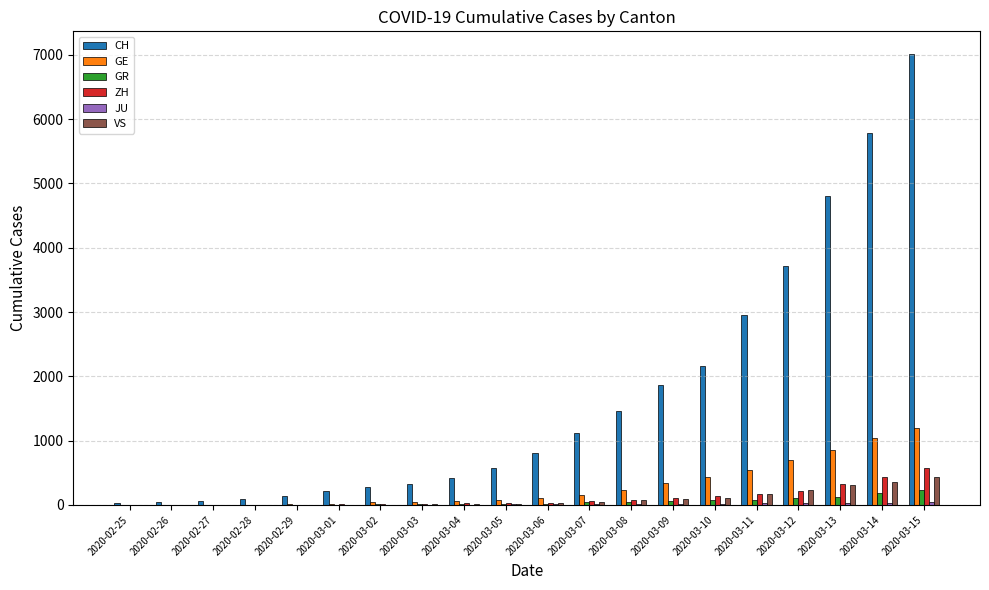

Between 2020-03-05 and 2020-03-08, which series saw the biggest shift?

CH